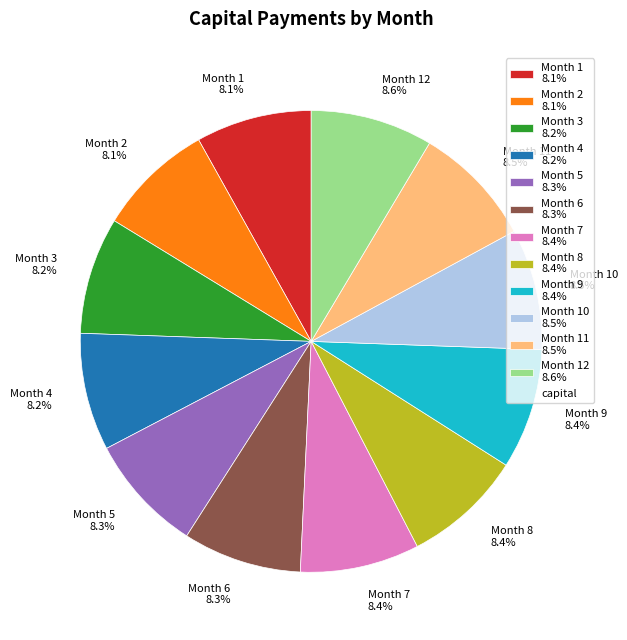

To the nearest percent, what is the average slice percentage?

8%